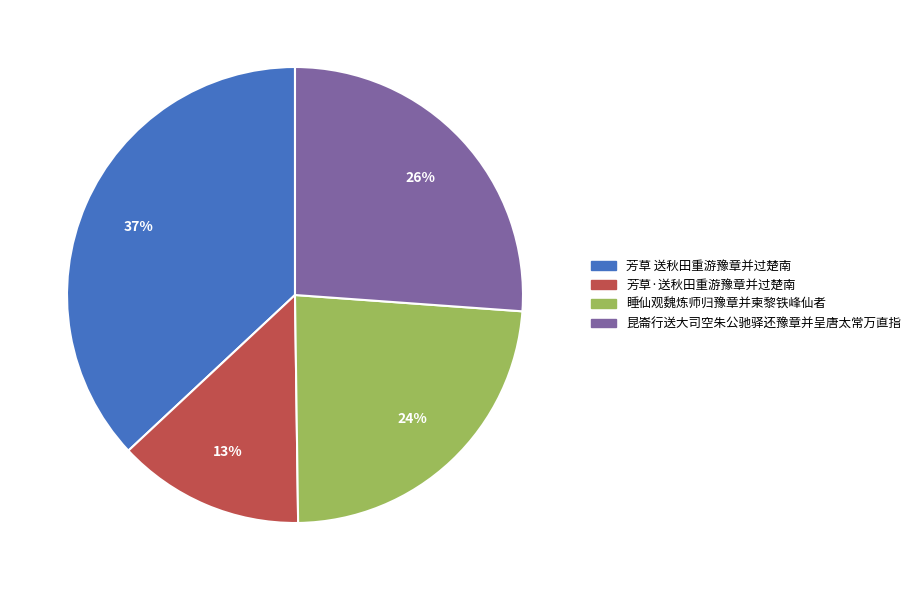

Which category has the biggest portion of the pie?

芳草 送秋田重游豫章并过楚南